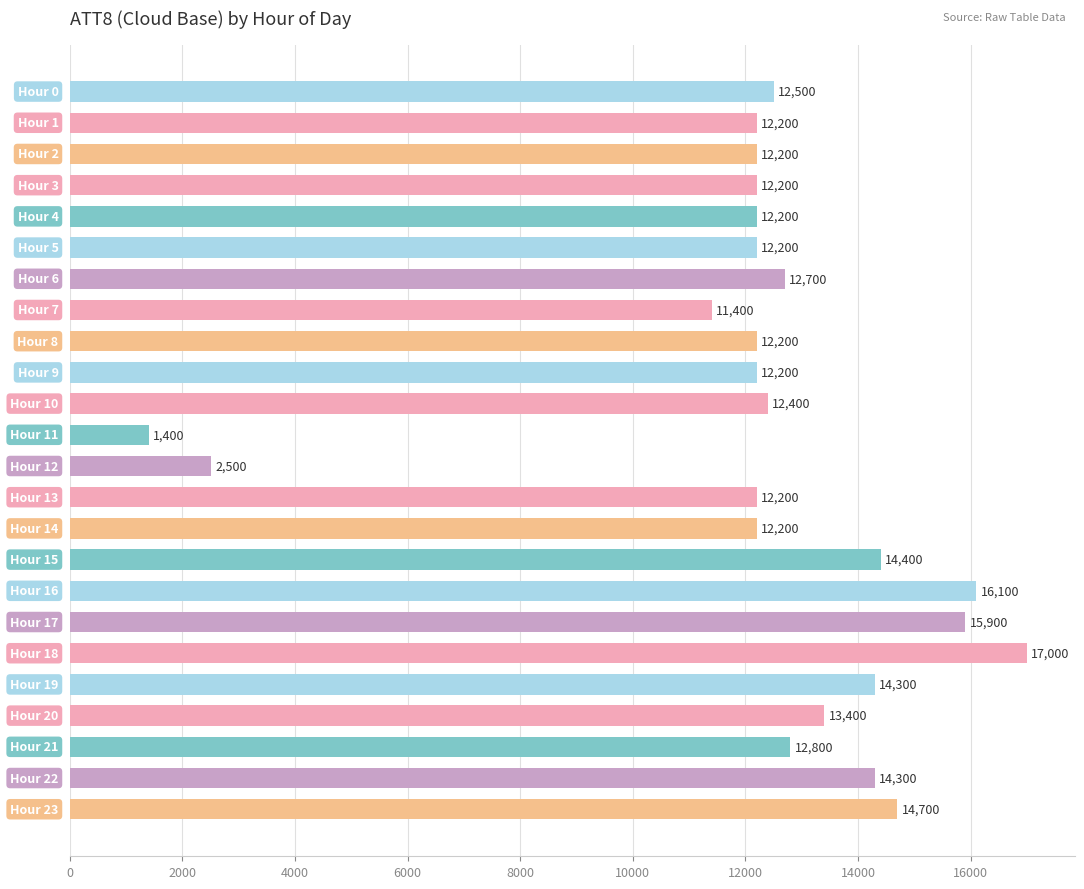

Reading bottom to top, extract all data points from this chart.

14700	14300	12800	13400	14300	17000	15900	16100	14400	12200	12200	2500	1400	12400	12200	12200	11400	12700	12200	12200	12200	12200	12200	12500